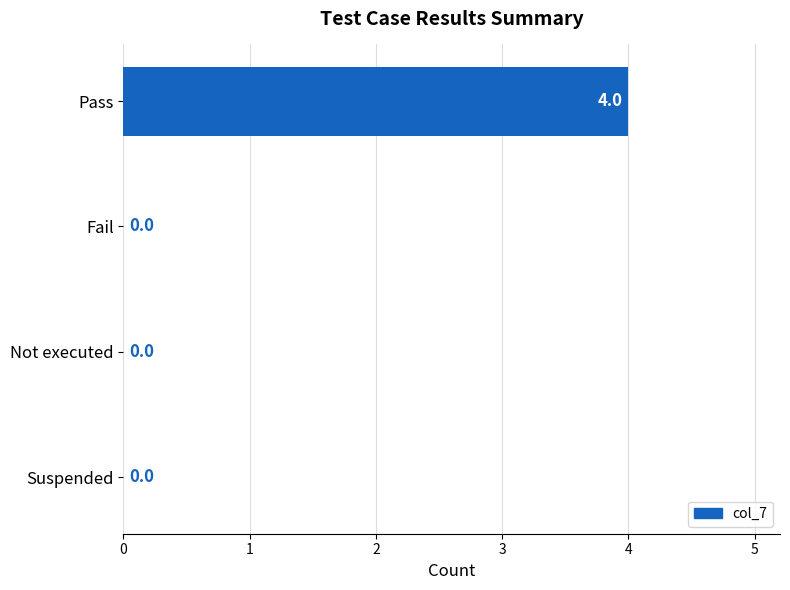

Count the number of categories in the chart.

4